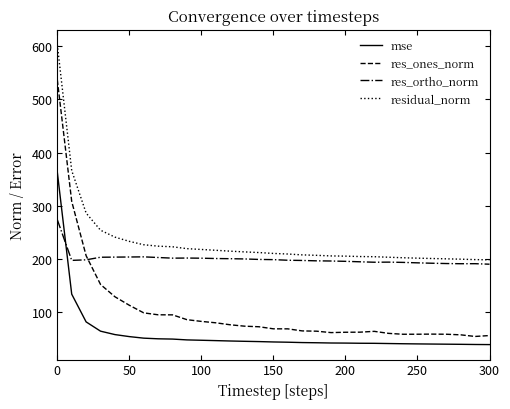

What is the maximum value for res_ortho_norm?

274.1